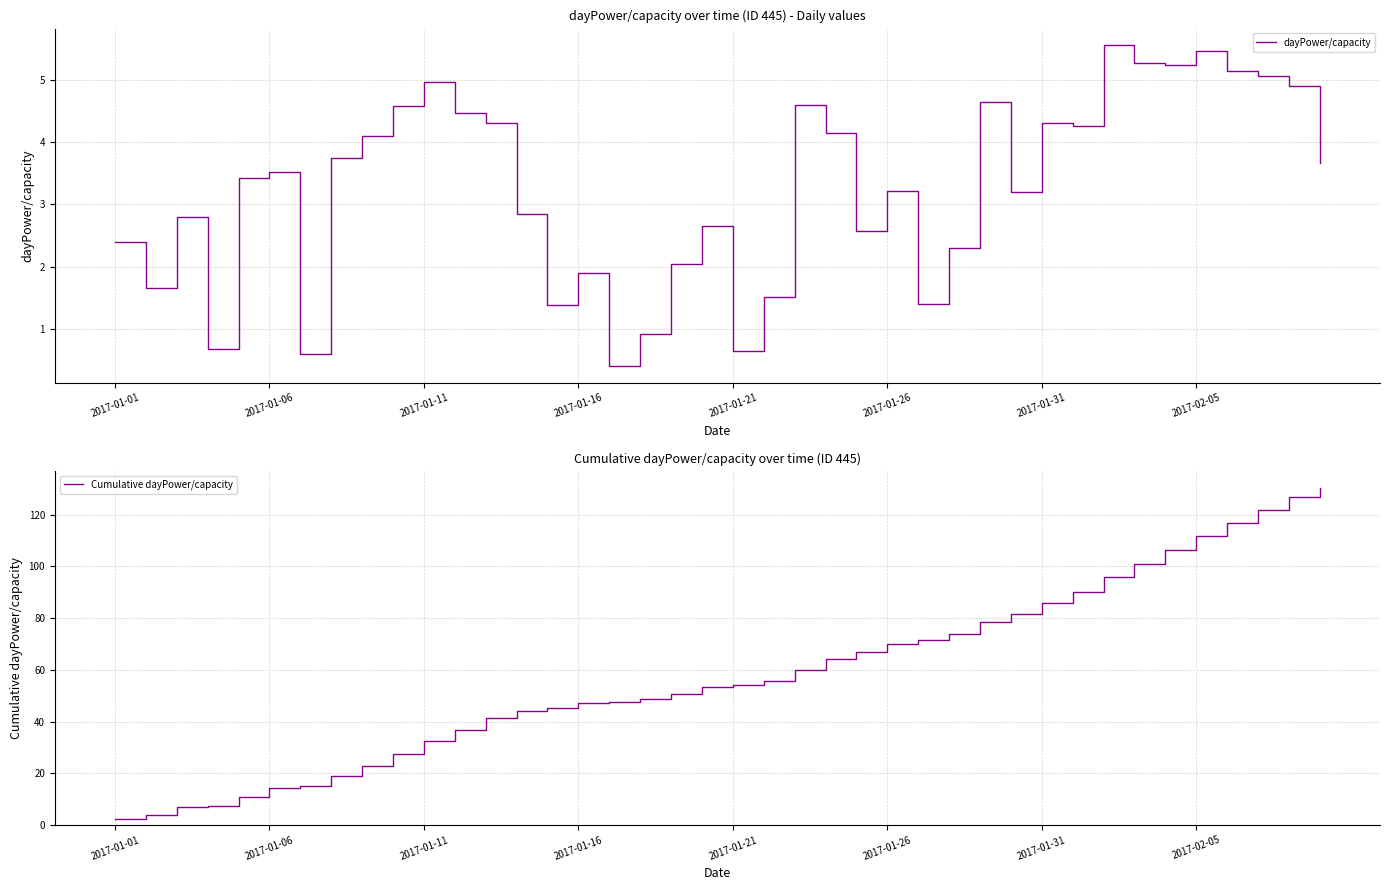

The dayPower/capacity series shows 2.3 at 2017-01-06. True or false?

False